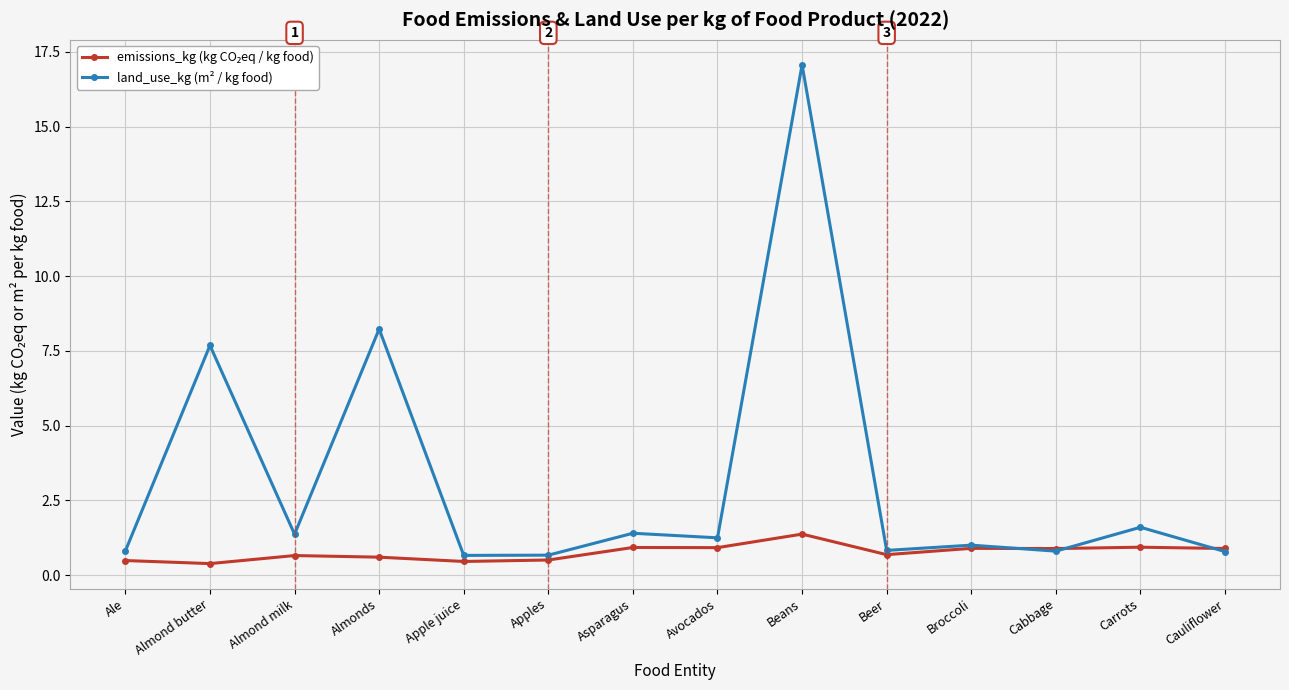

Which series has the largest range (max minus min)?

land_use_kg (m² / kg food)